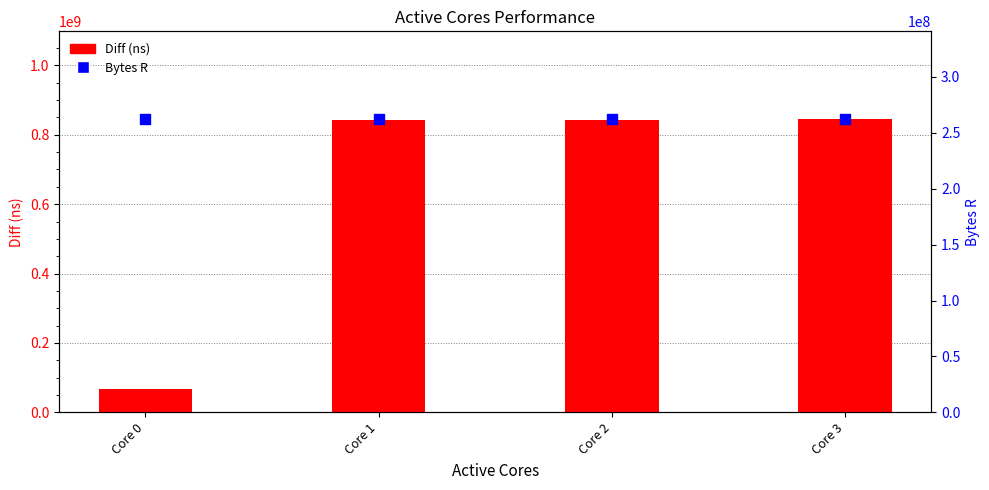

Which series has the widest spread of Y values?

Diff (ns)